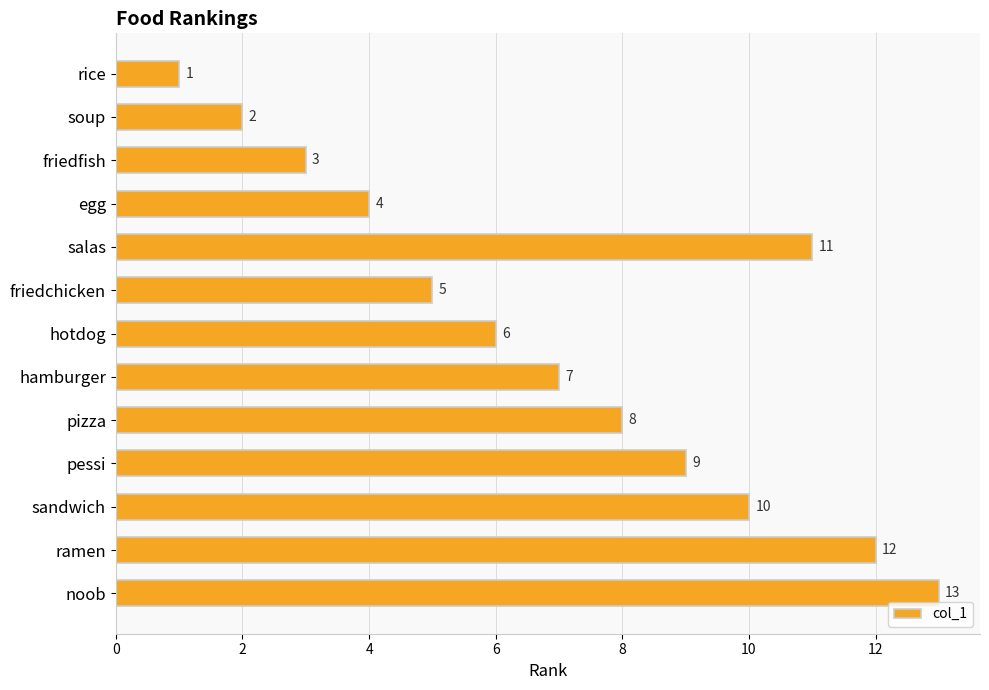

Rank the categories by value from lowest to highest.

rice, soup, friedfish, egg, friedchicken, hotdog, hamburger, pizza, pessi, sandwich, salas, ramen, noob